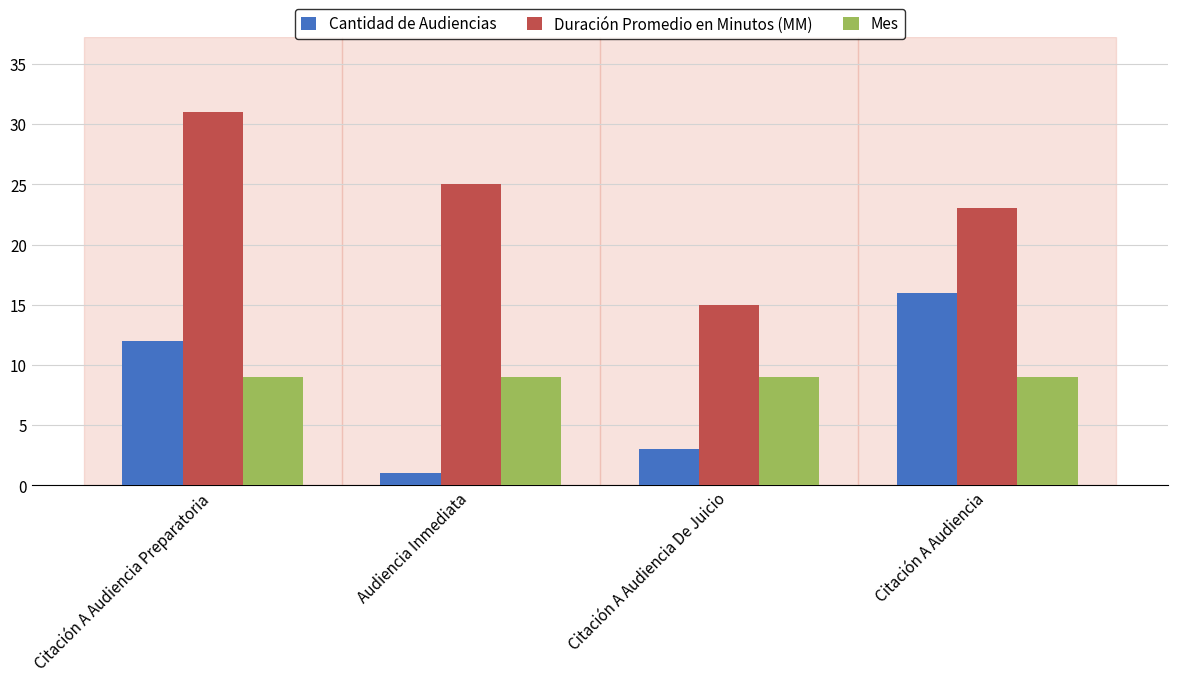

How many bars are there in total?

12